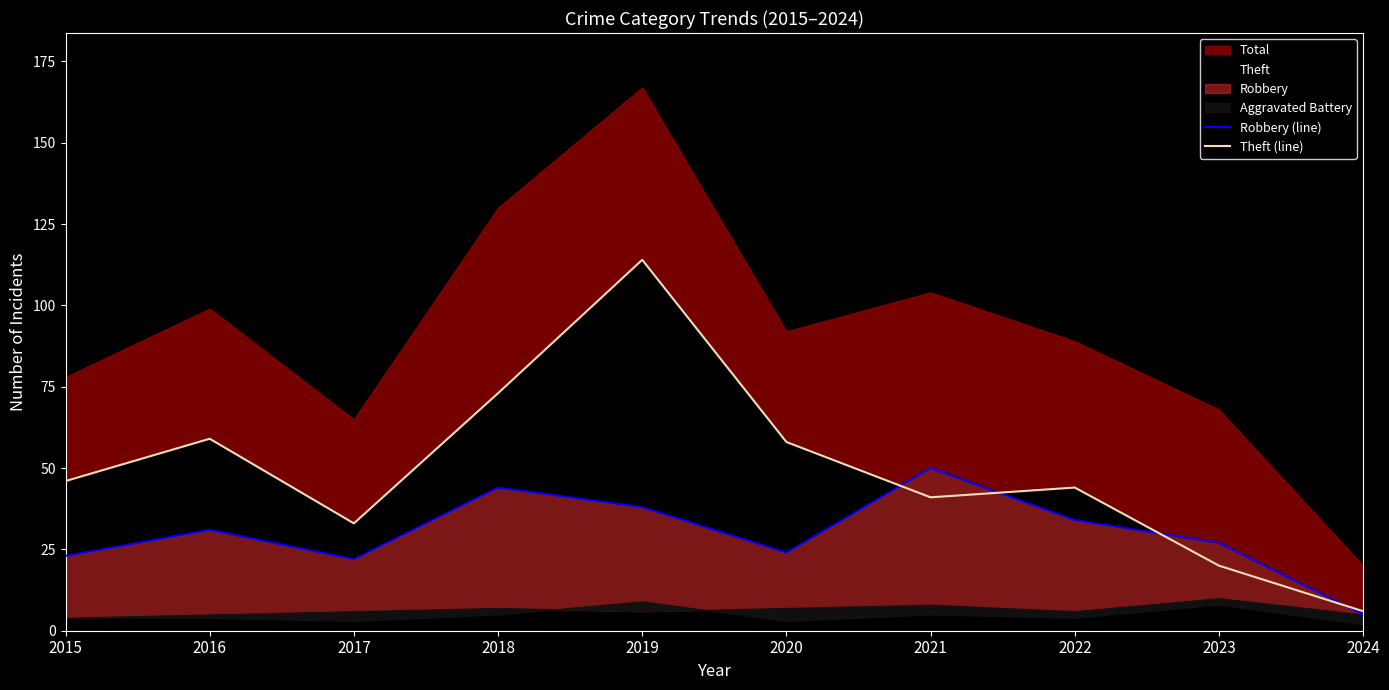

What is the difference between the highest and lowest values at 2018?

29